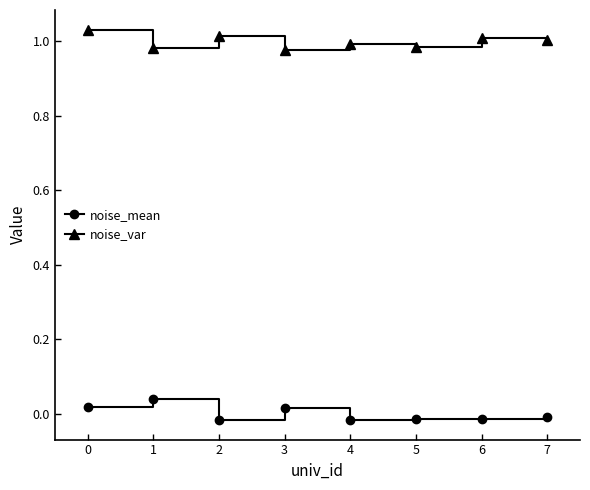

True or false: noise_var has more than 0 interior local peaks.

True